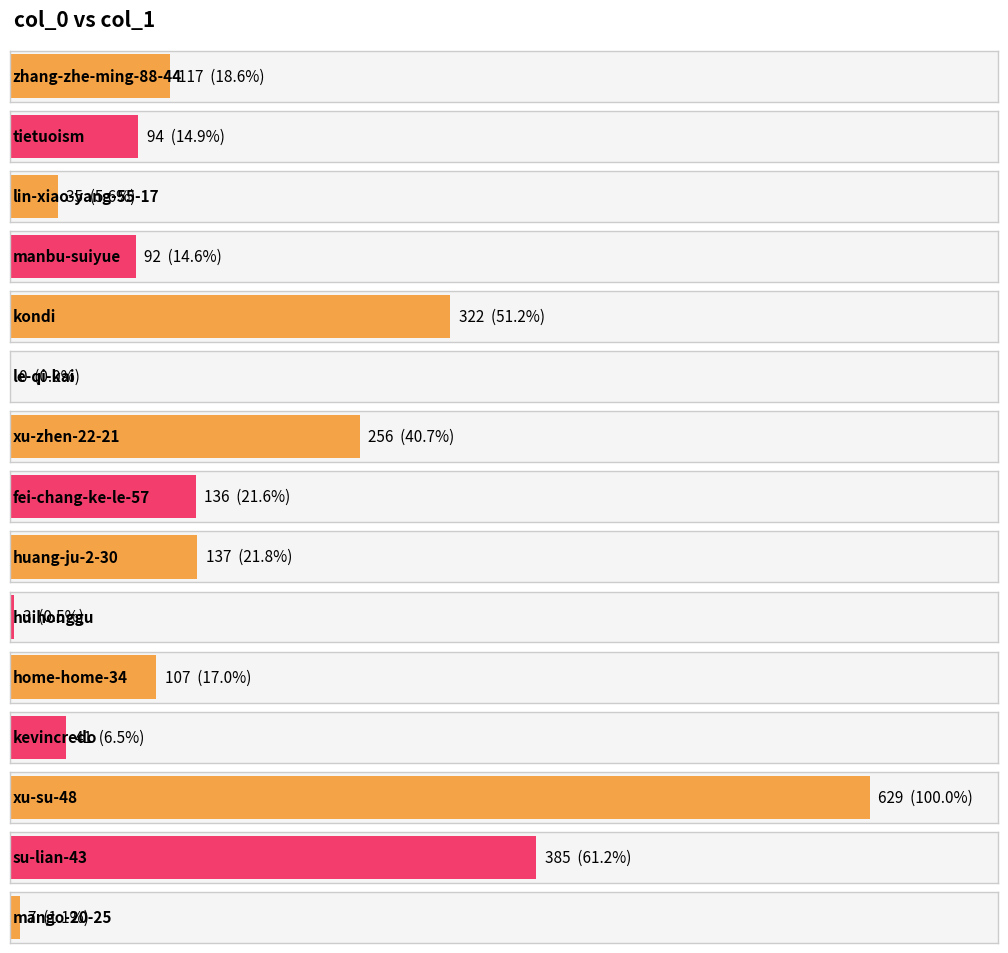

How many bars are there in total?

15